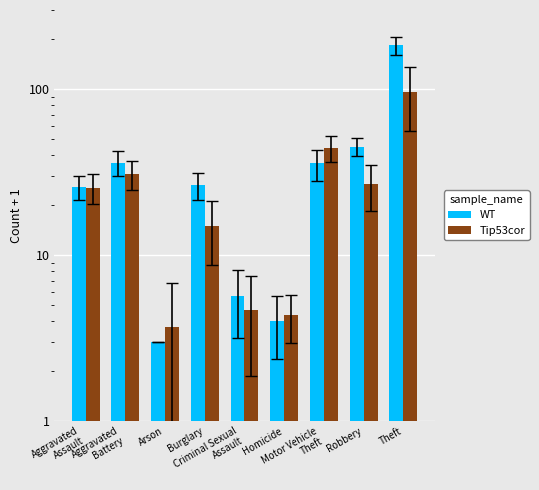

Does the chart contain stacked bars?

No